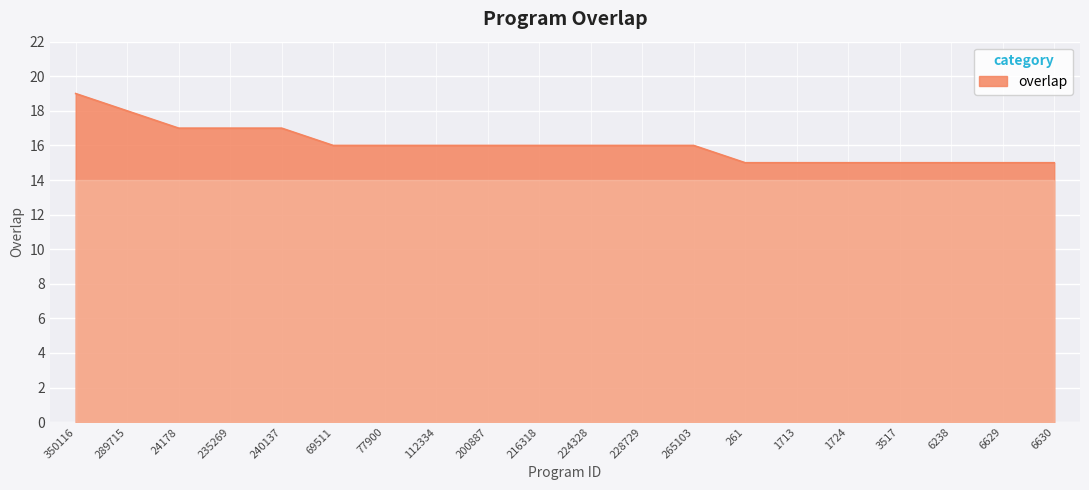

Reading right to left, transcribe all the data shown in this chart.

15	15	15	15	15	15	15	16	16	16	16	16	16	16	16	17	17	17	18	19